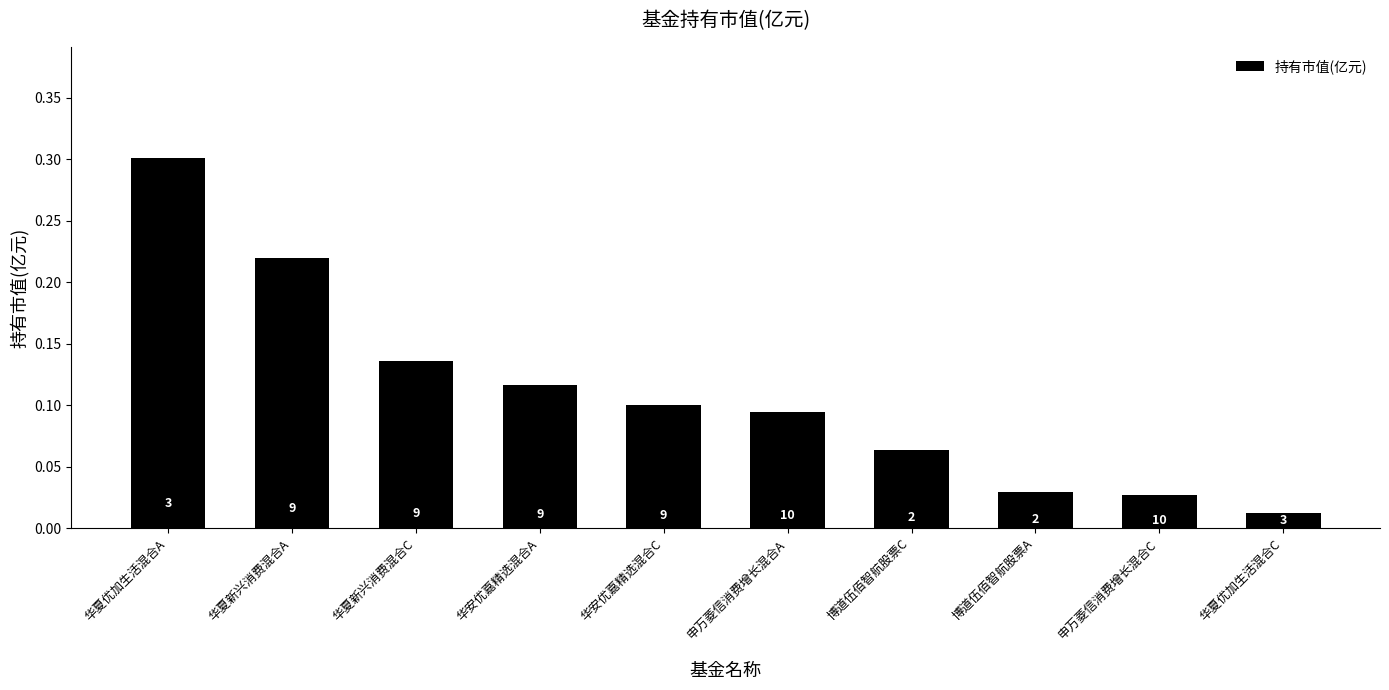

Which category has the highest value across all series?

华夏优加生活混合A